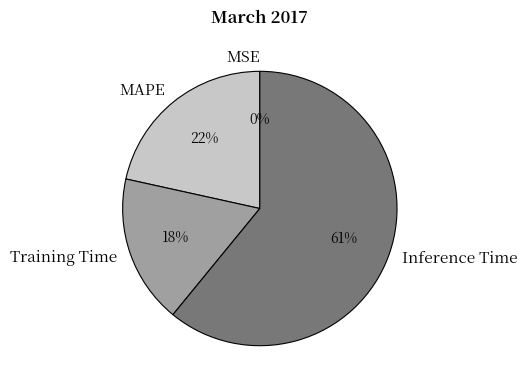

To the nearest percent, what is the average slice percentage?

25%